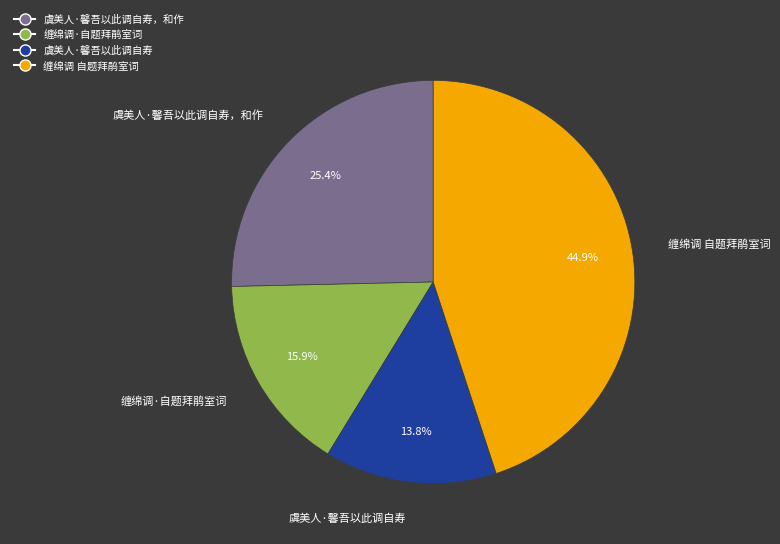

Count the number of slices in the pie.

4